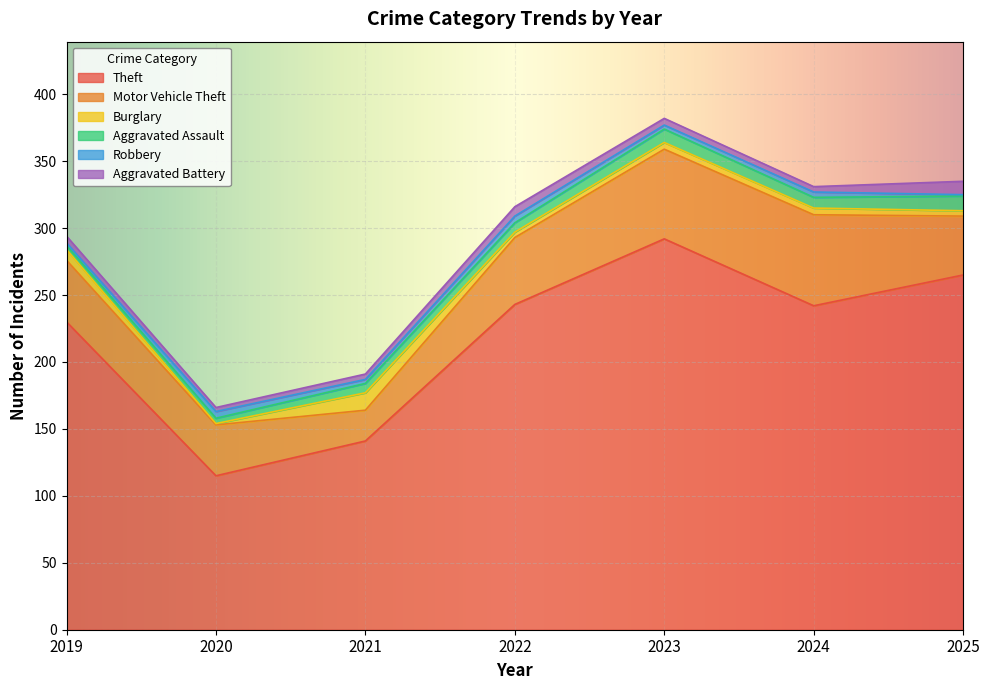

True or false: Aggravated Battery and Aggravated Assault intersect in this chart.

True